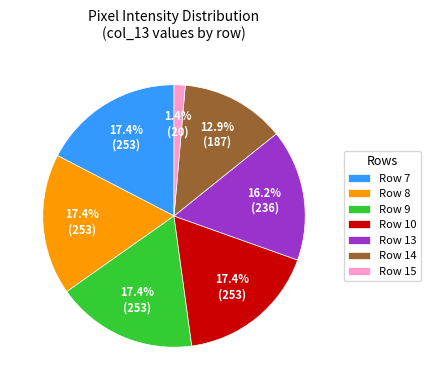

True or false: Row 7 accounts for 17% of the total.

True